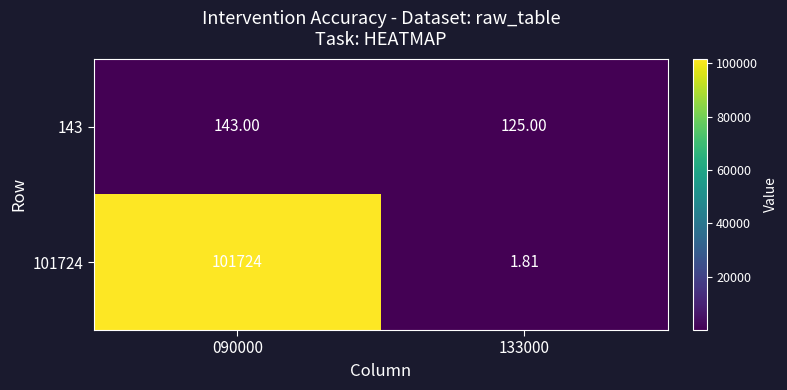

Which category has the highest value across all series?

090000